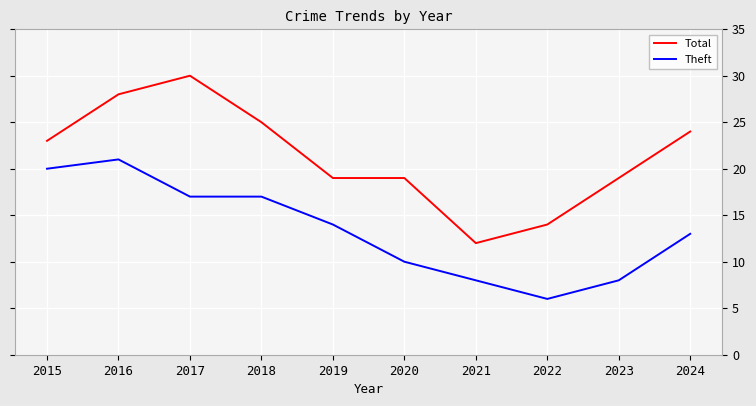

True or false: Total has a value of 19 at 2023.

True